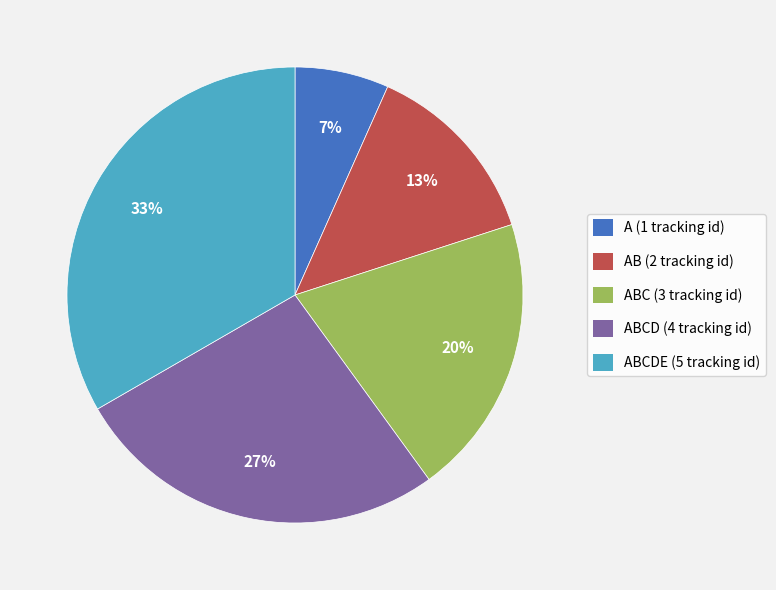

To the nearest percent, what is the average slice percentage?

20%